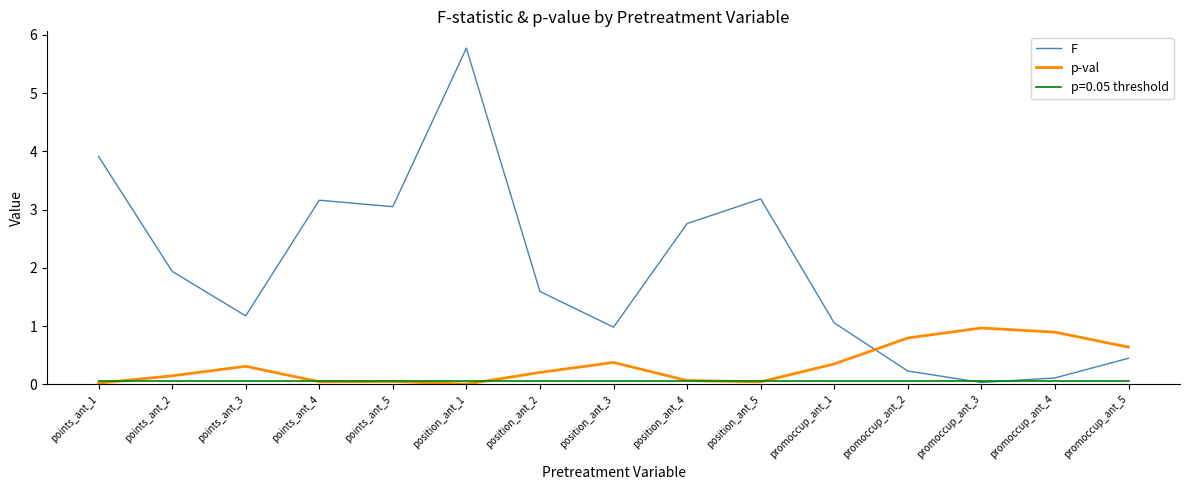

Which series has the largest range (max minus min)?

F